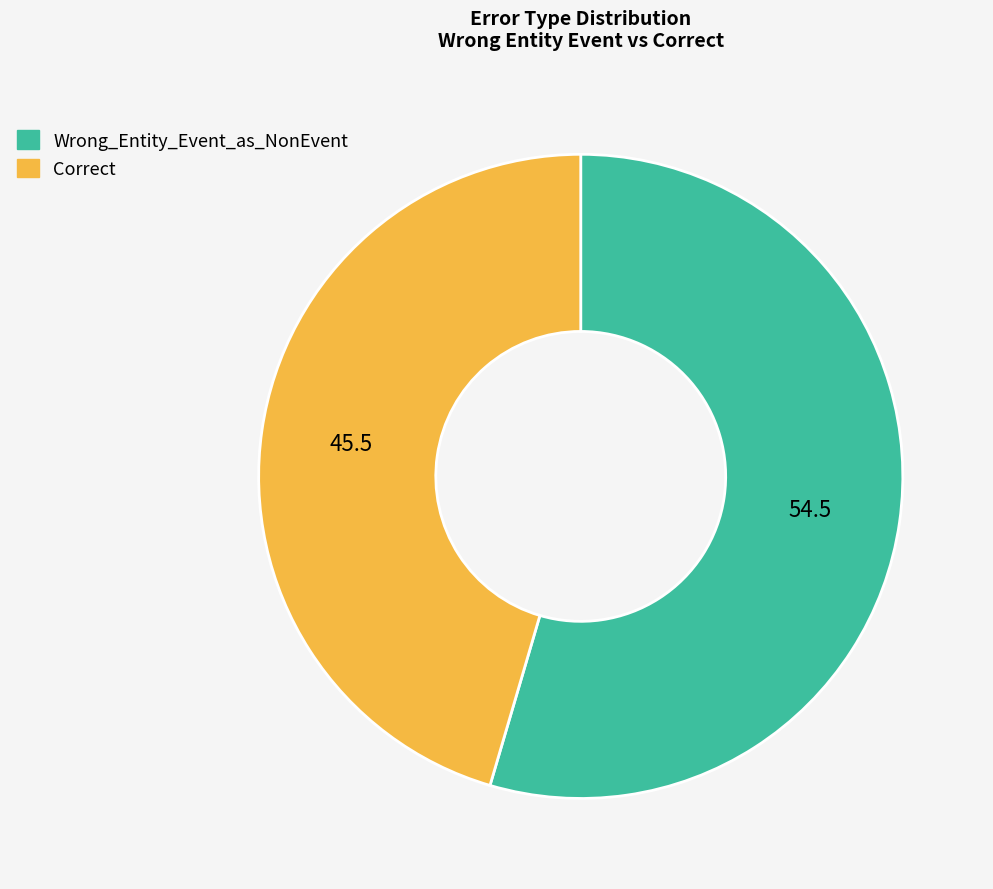

Which category has the biggest portion of the pie?

Wrong_Entity_Event_as_NonEvent